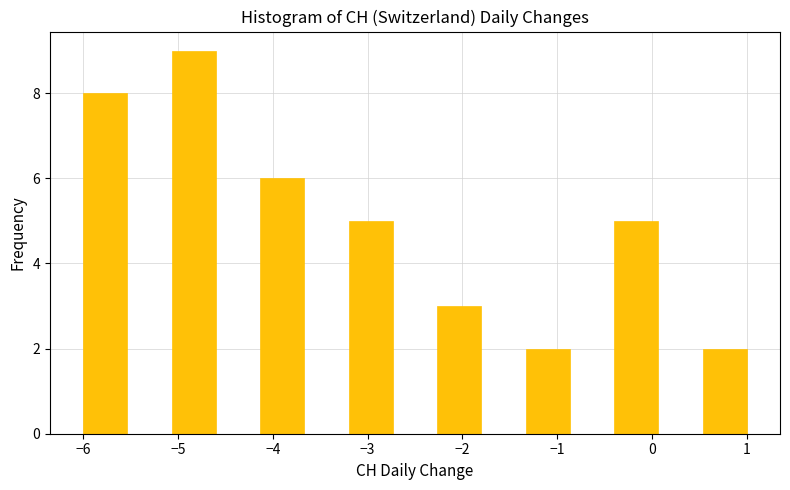

Reading left to right, transcribe this chart: for each bar, give the range it covers on the x-axis and its height. Neither the bar edges nor the heights are printed on the chart, so give them approximately, as read against the axes.

-6.0 to -5.5: 8
-5.5 to -5.1: 0
-5.1 to -4.6: 9
-4.6 to -4.1: 0
-4.1 to -3.7: 6
-3.7 to -3.2: 0
-3.2 to -2.7: 5
-2.7 to -2.3: 0
-2.3 to -1.8: 3
-1.8 to -1.3: 0
-1.3 to -0.9: 2
-0.9 to -0.4: 0
-0.4 to 0.1: 5
0.1 to 0.5: 0
0.5 to 1.0: 2